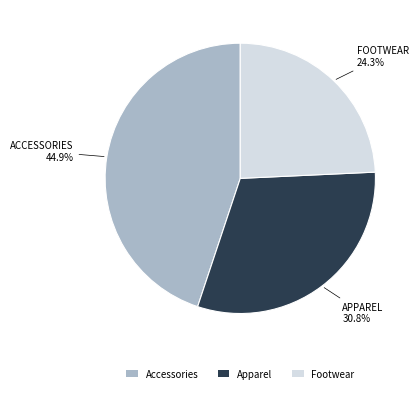

Is it true that Apparel is 18% of the pie?

False